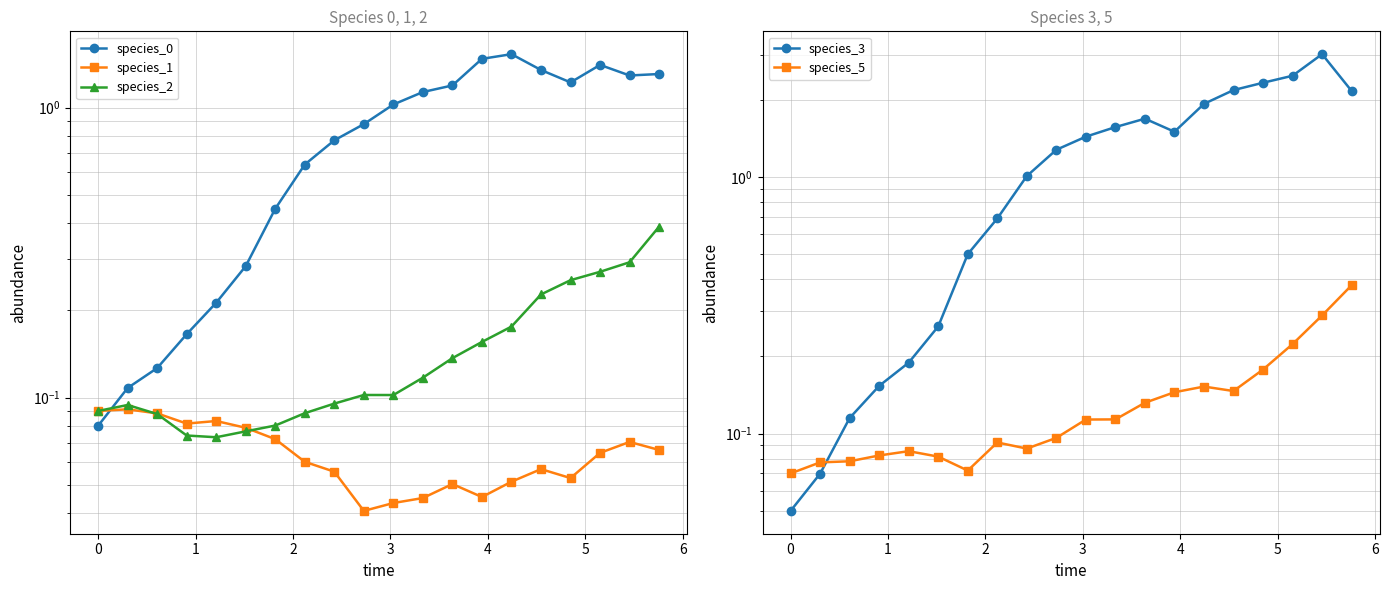

At how many categories does at least one series exceed 0?

20